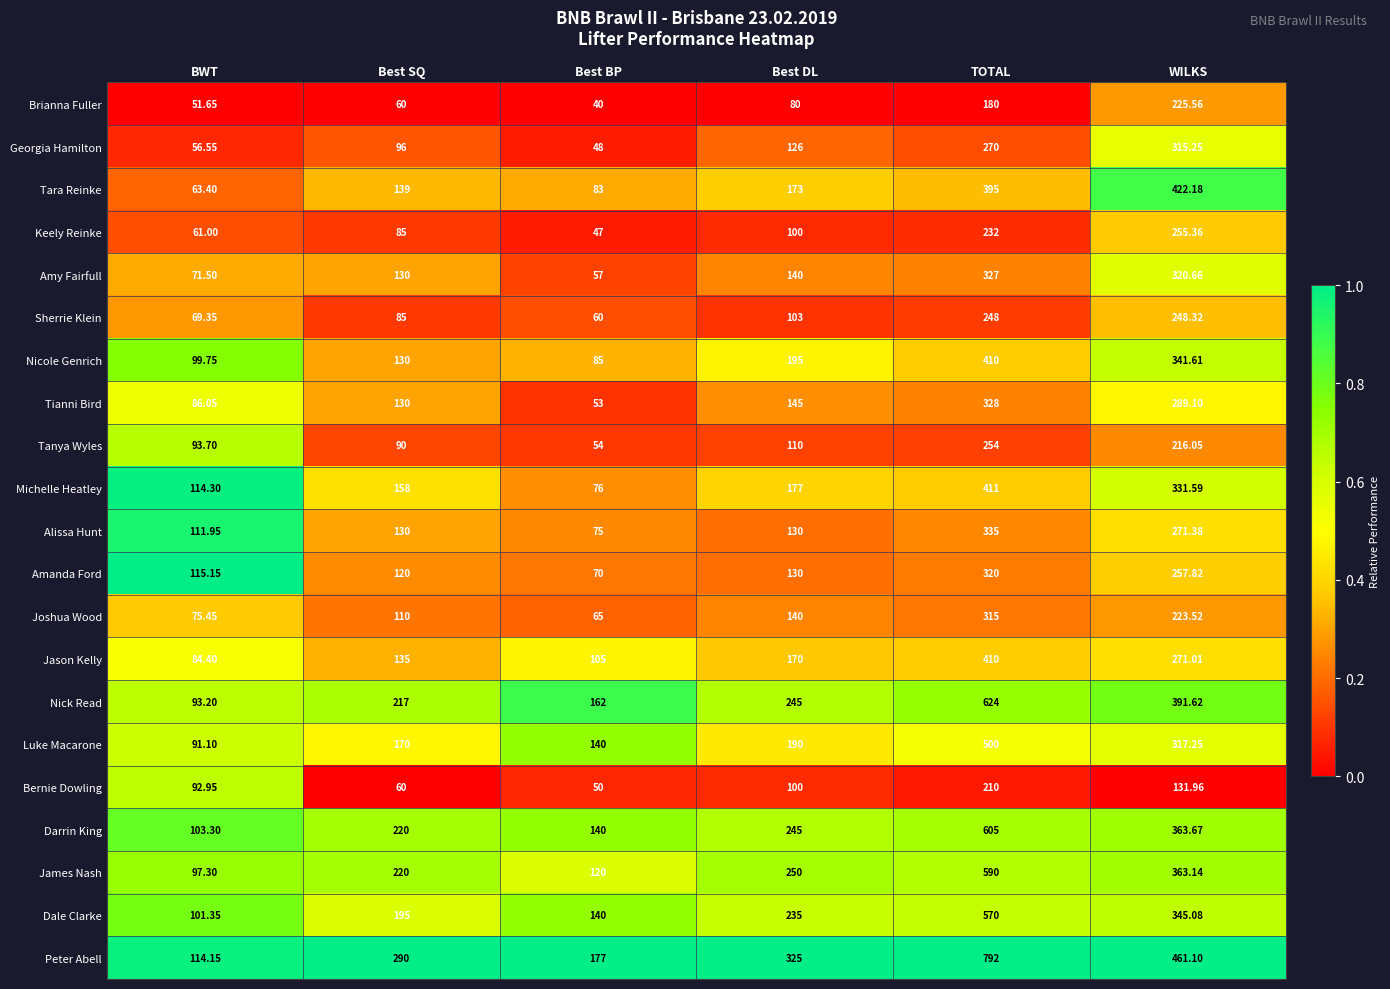

Which series has the largest total across all categories?

Peter Abell